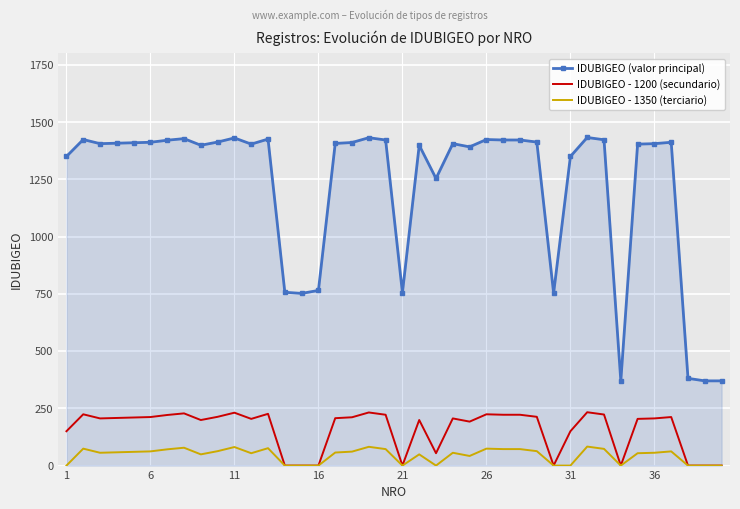

Which series has the largest range (max minus min)?

IDUBIGEO (valor principal)